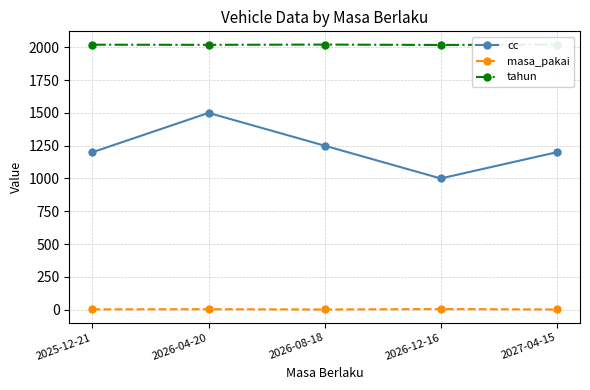

What value does the cc series have at 2026-04-20, to the nearest 10?

1500